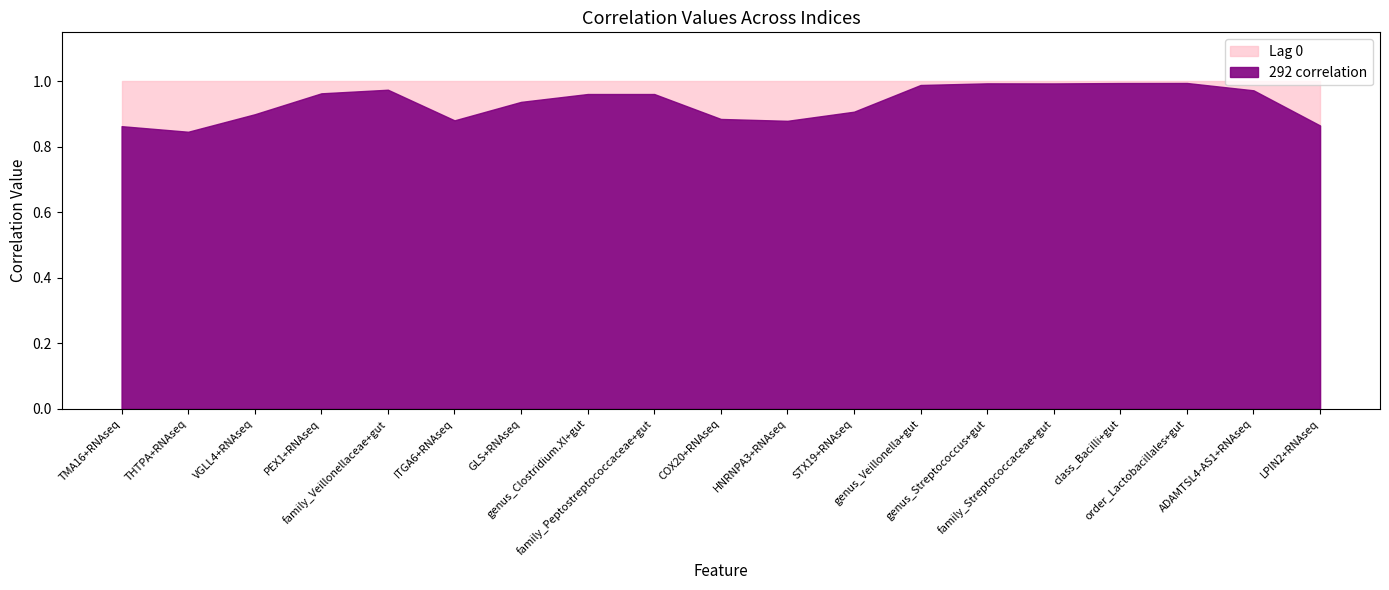

What is the label of the 9th point from the right?

HNRNPA3+RNAseq